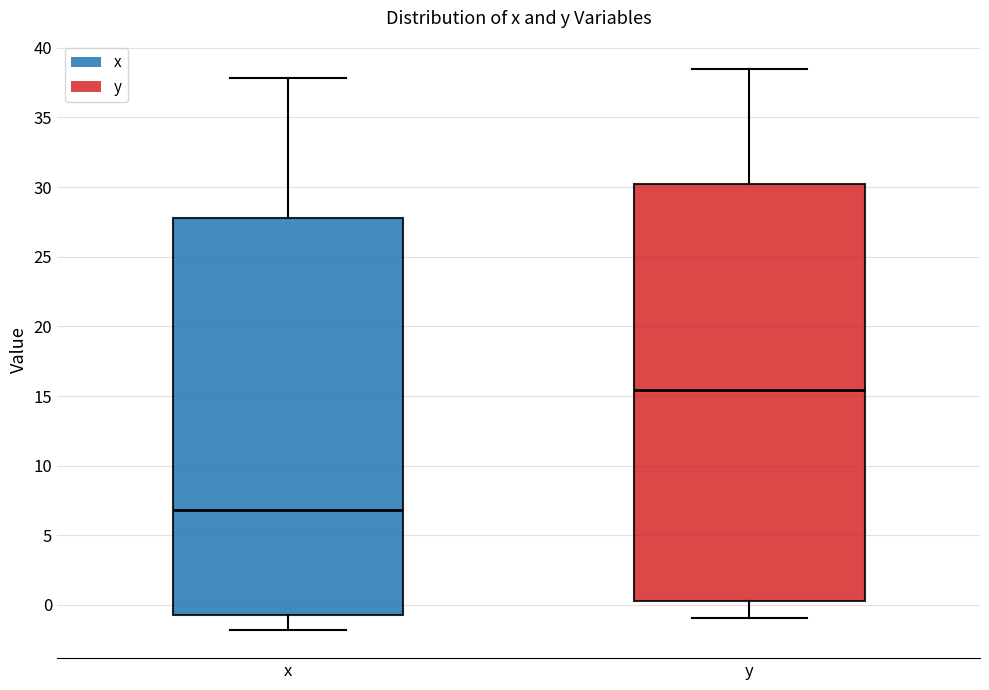

Reading left to right, transcribe this box plot: for each box, give where its median line is, the range the box spans, and where its two whiskers end, as read against the y-axis. The values are not printed on the chart, so give them approximately, as read against the axis.

x: median 7.0, box -0.5 to 28.0, whiskers -2.0 to 38.0
y: median 15.5, box 0.5 to 30.5, whiskers -1.0 to 38.5